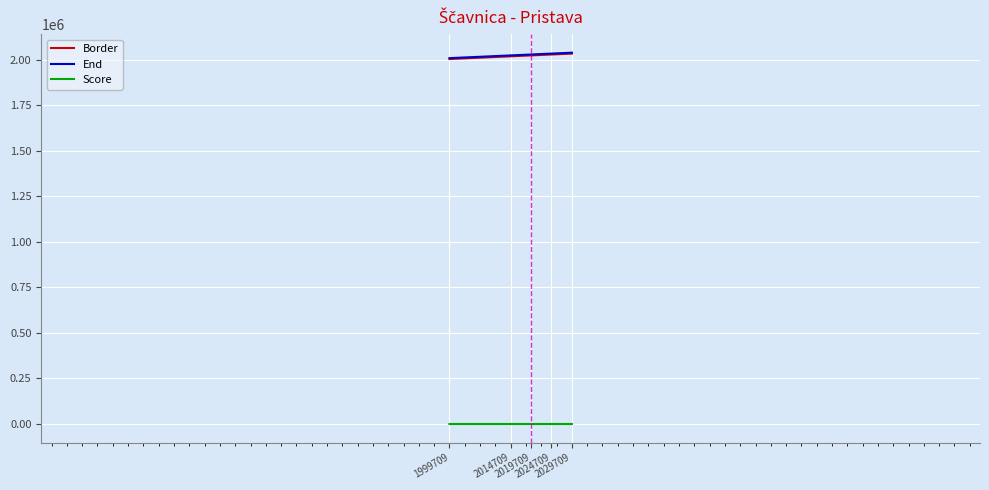

True or false: Border and Score intersect in this chart.

False